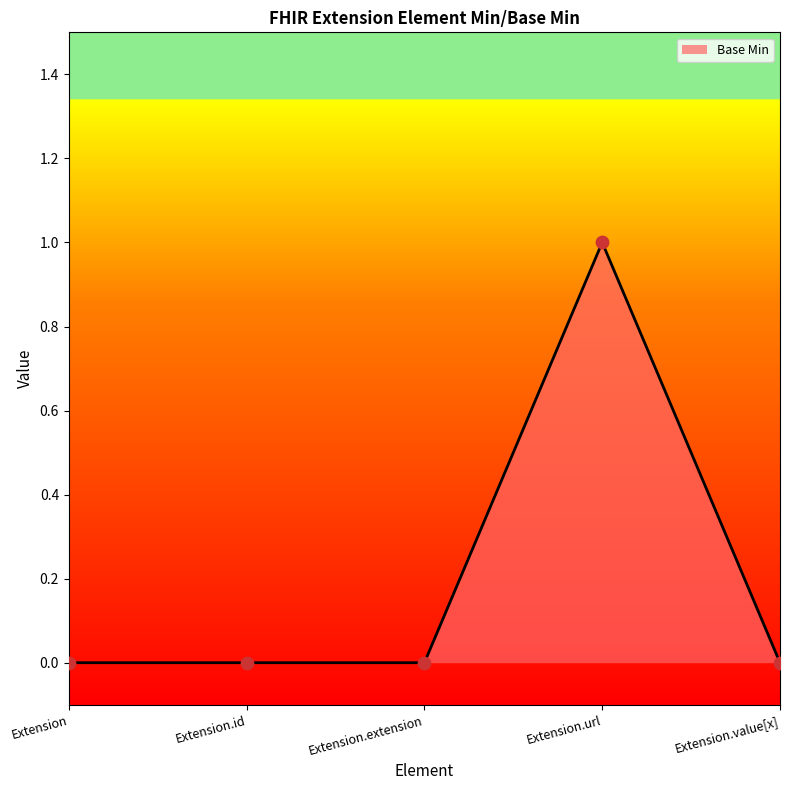

Between Extension.url and Extension.extension, which is larger?

Extension.url